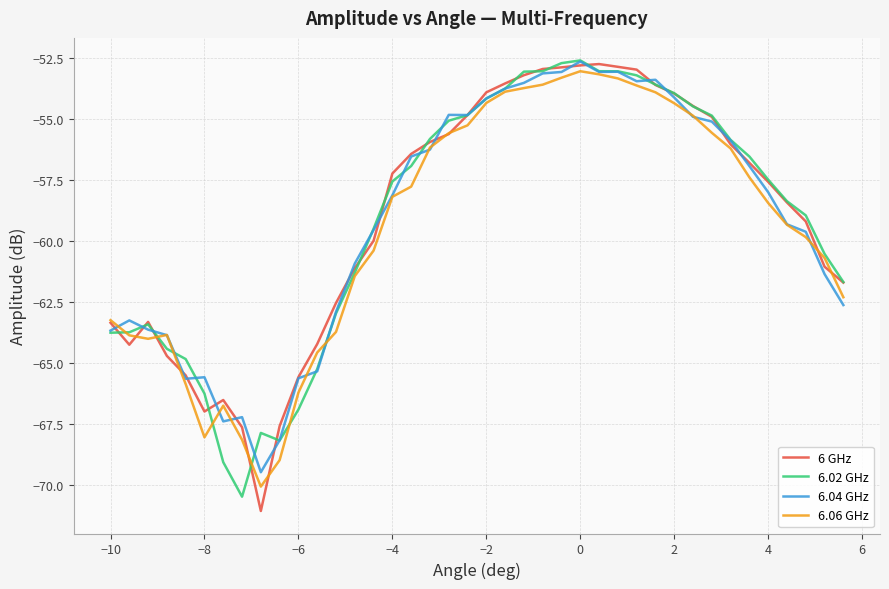

What is the smallest value displayed?

-71.0